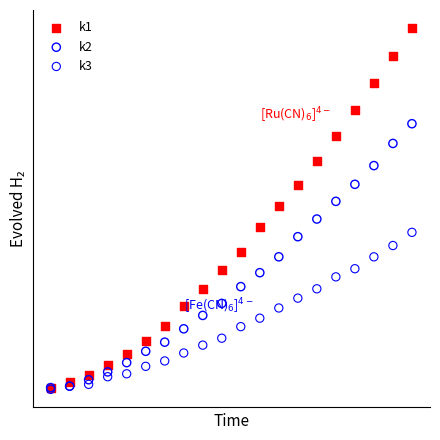

What are all the series names shown in the legend?

k1, k2, k3